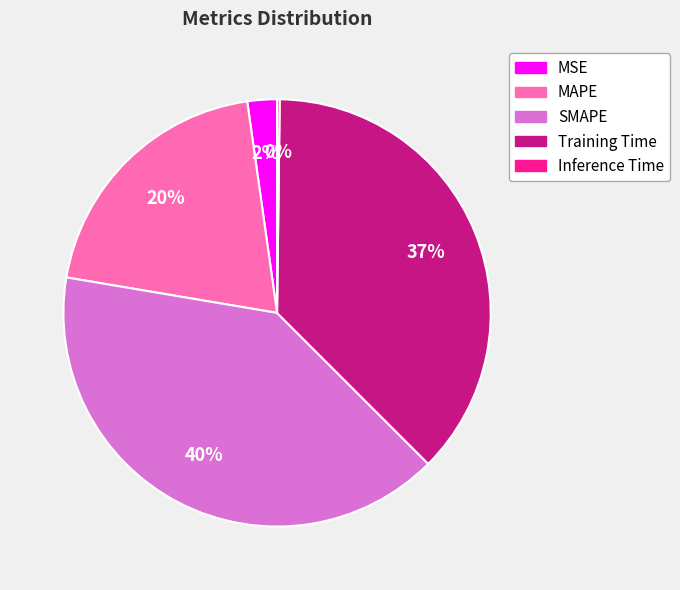

Which has a higher value, Training Time or SMAPE?

SMAPE